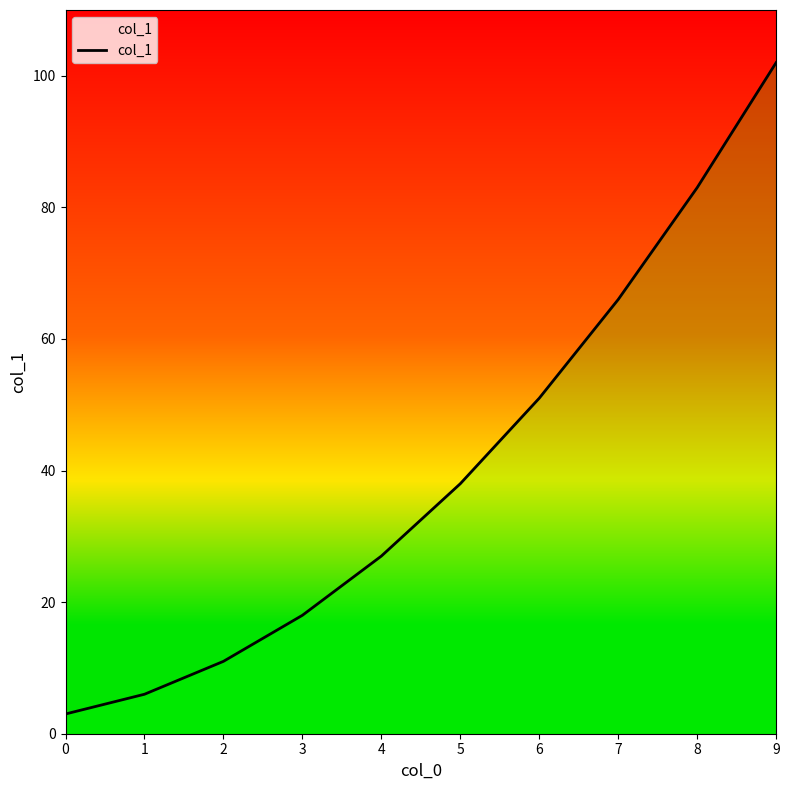

List the labels in order of value, largest first.

9, 8, 7, 6, 5, 4, 3, 2, 1, 0